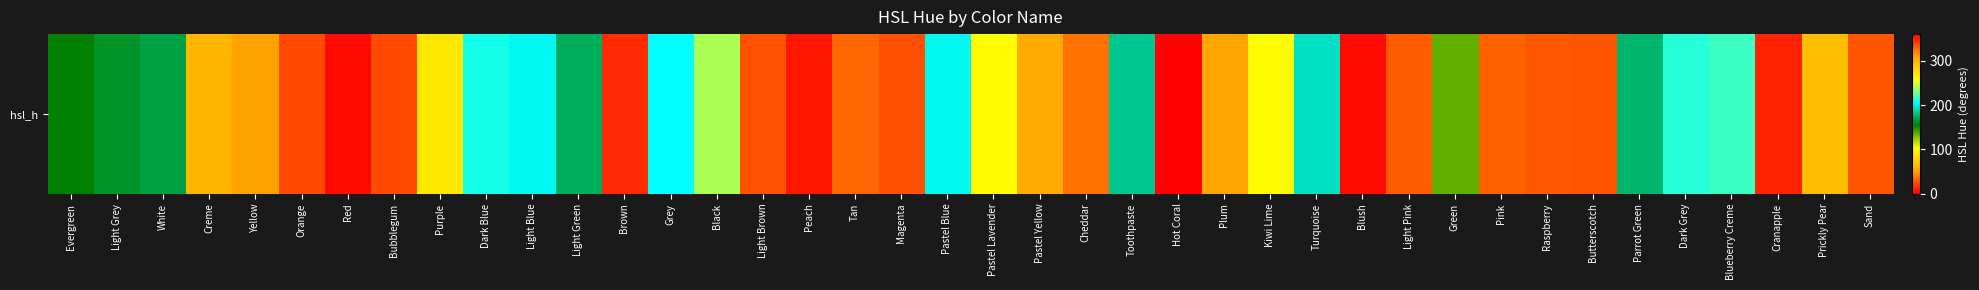

What is the difference between the values at Hot Coral and Light Blue?

156.5